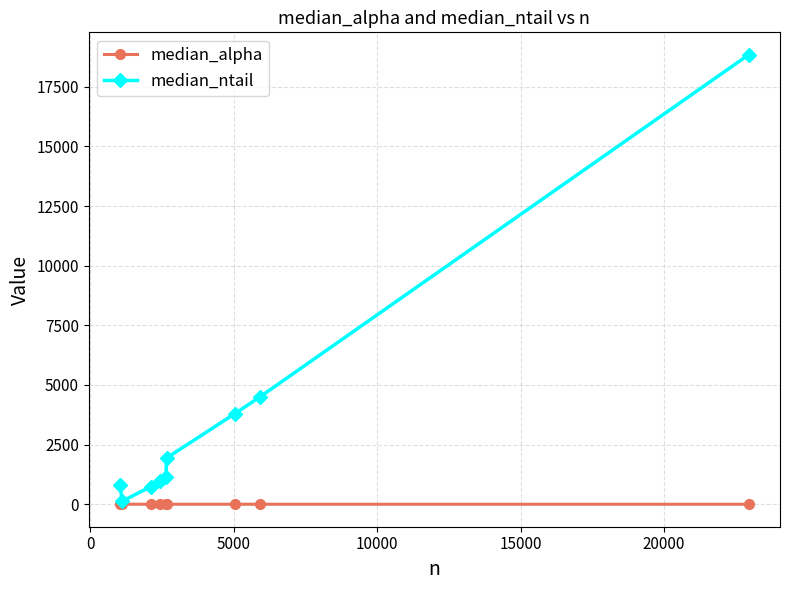

True or false: median_ntail has more than 1 points higher than both neighbors.

False